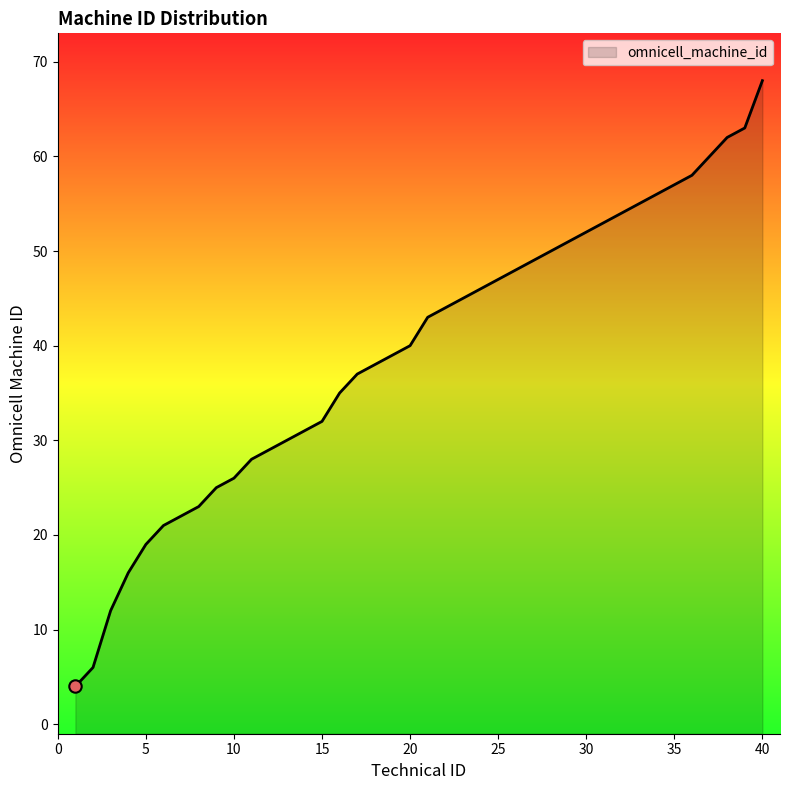

What is the ratio of the value at 6 to the value at 38?

0.3